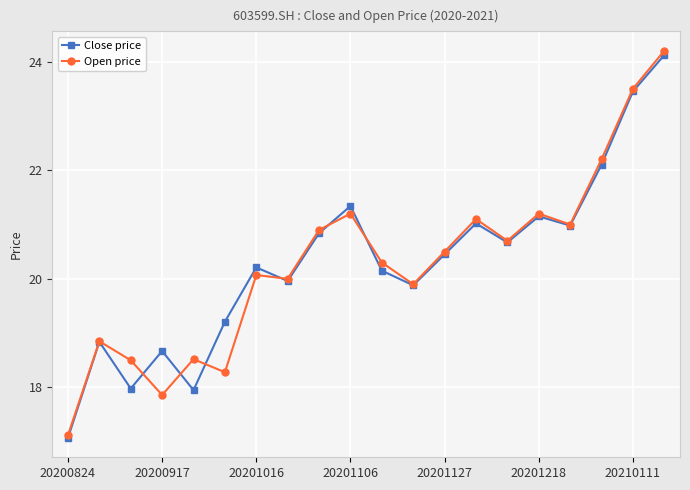

What is the minimum value for Close price?

17.1